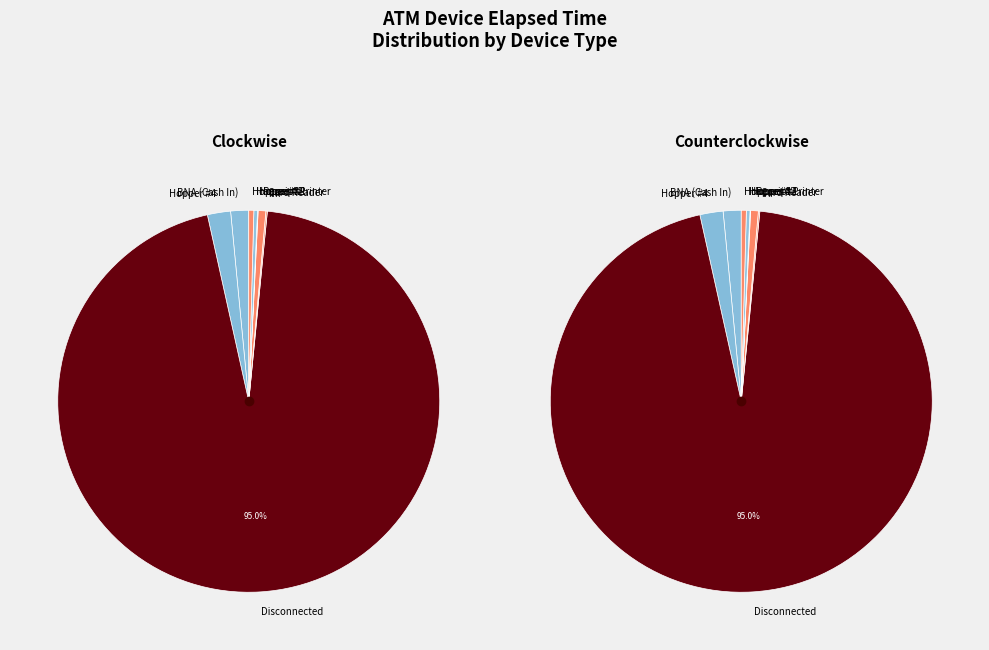

Is there a majority slice in this chart?

Yes